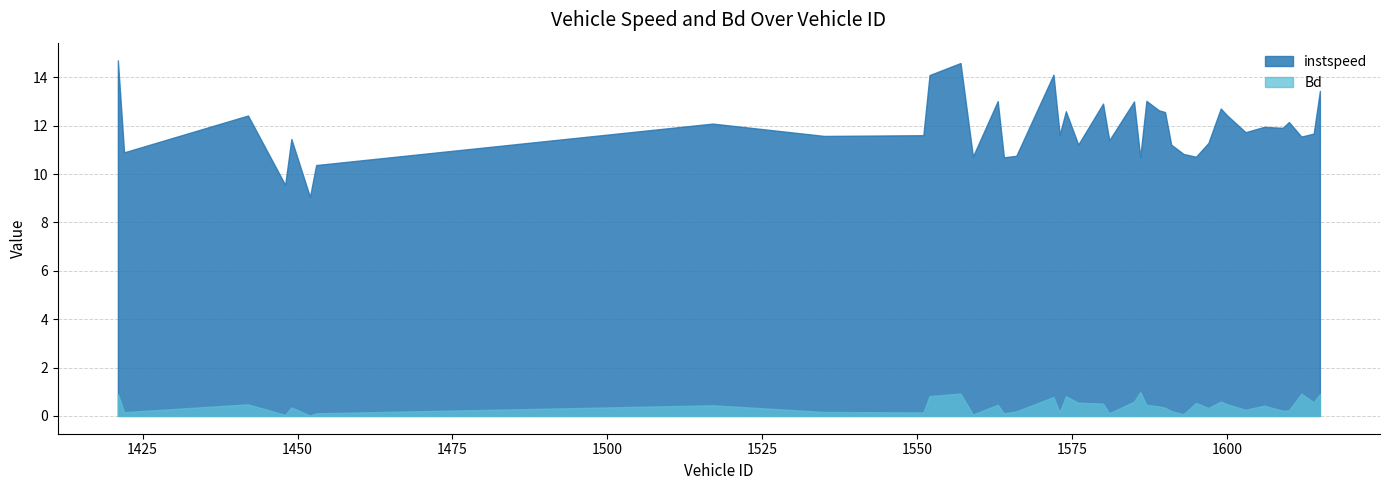

At 1453, list the series in order from largest to smallest.

instspeed, Bd